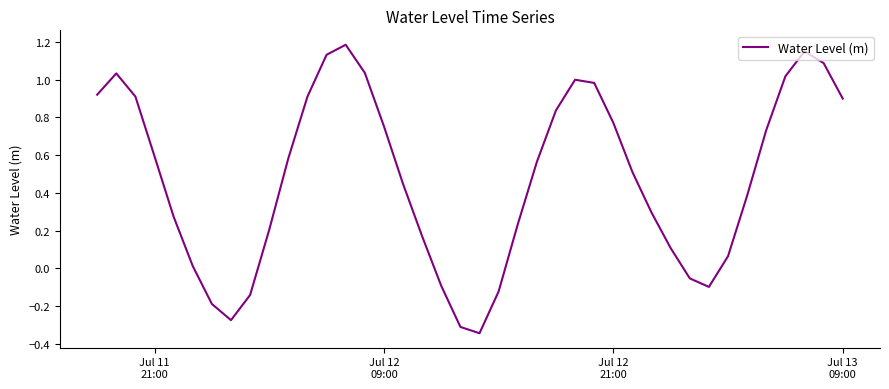

What is the difference between the maximum and minimum values?

1.5